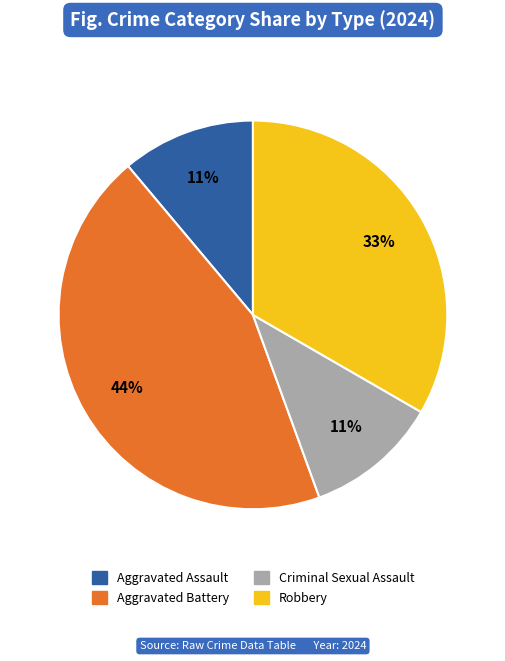

Do Robbery and Aggravated Battery together represent more than half of the pie?

Yes